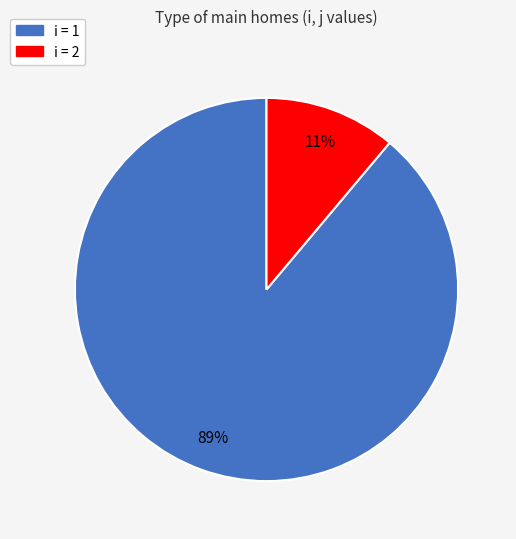

To the nearest percent, what is the difference between the largest and smallest slice percentages?

78%